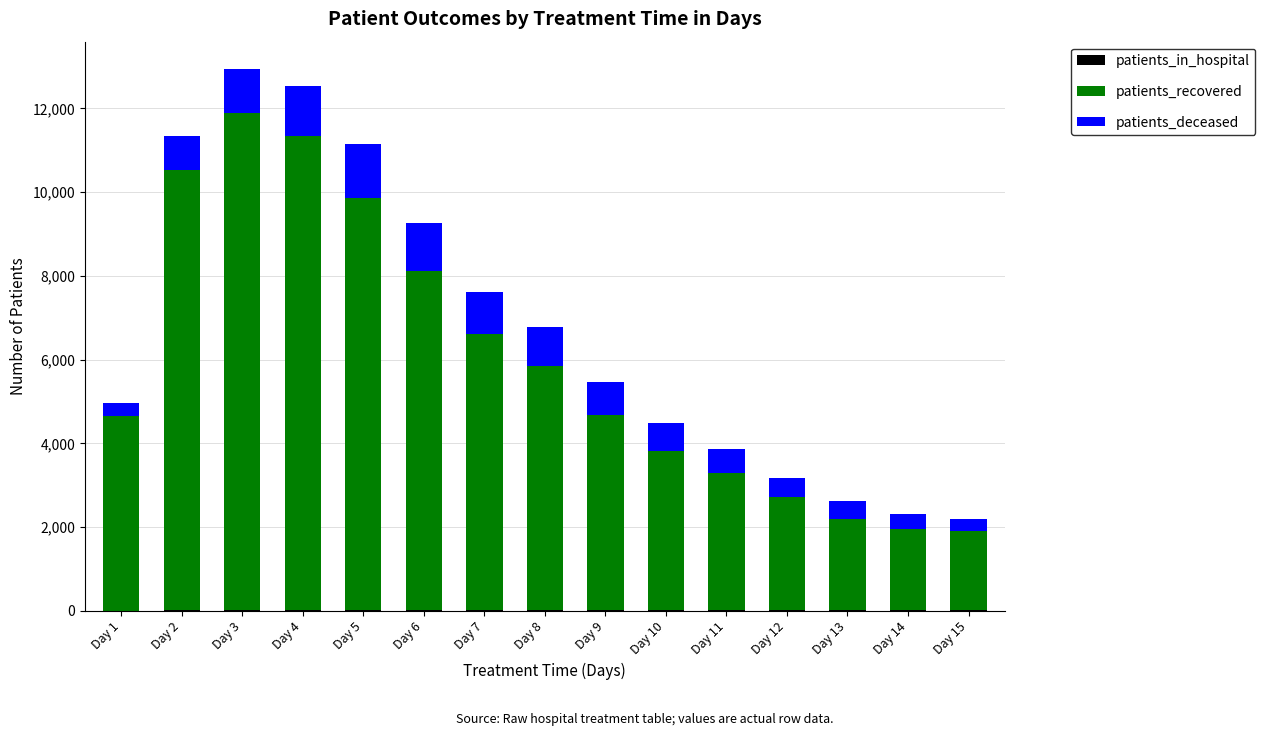

Count the number of data series in this chart.

3